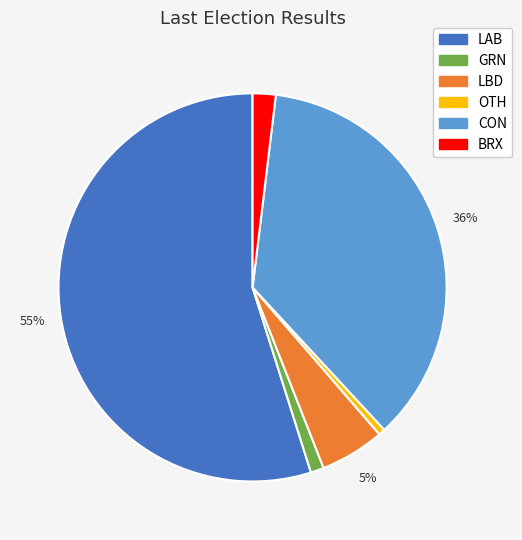

The LAB slice represents 55% of the pie. True or false?

True